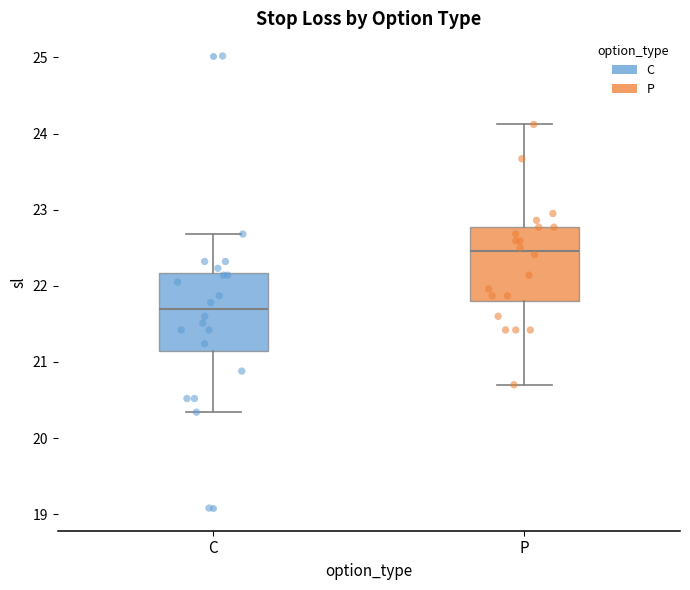

Reading left to right, transcribe this box plot: for each box, give where its median line is, the range the box spans, and where its two whiskers end, as read against the y-axis. The values are not printed on the chart, so give them approximately, as read against the axis.

C: median 21.7, box 21.2 to 22.2, whiskers 20.3 to 22.7
P: median 22.5, box 21.8 to 22.8, whiskers 20.7 to 24.1